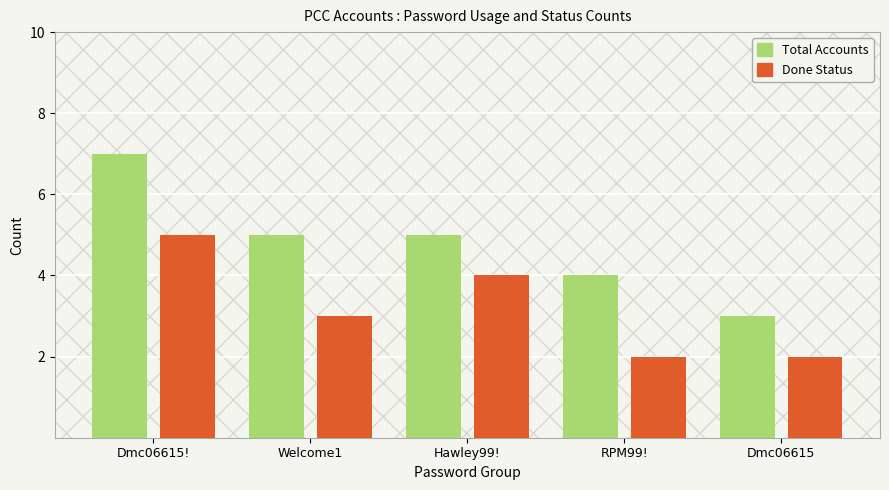

How many data points in Total Accounts are less than 5?

2